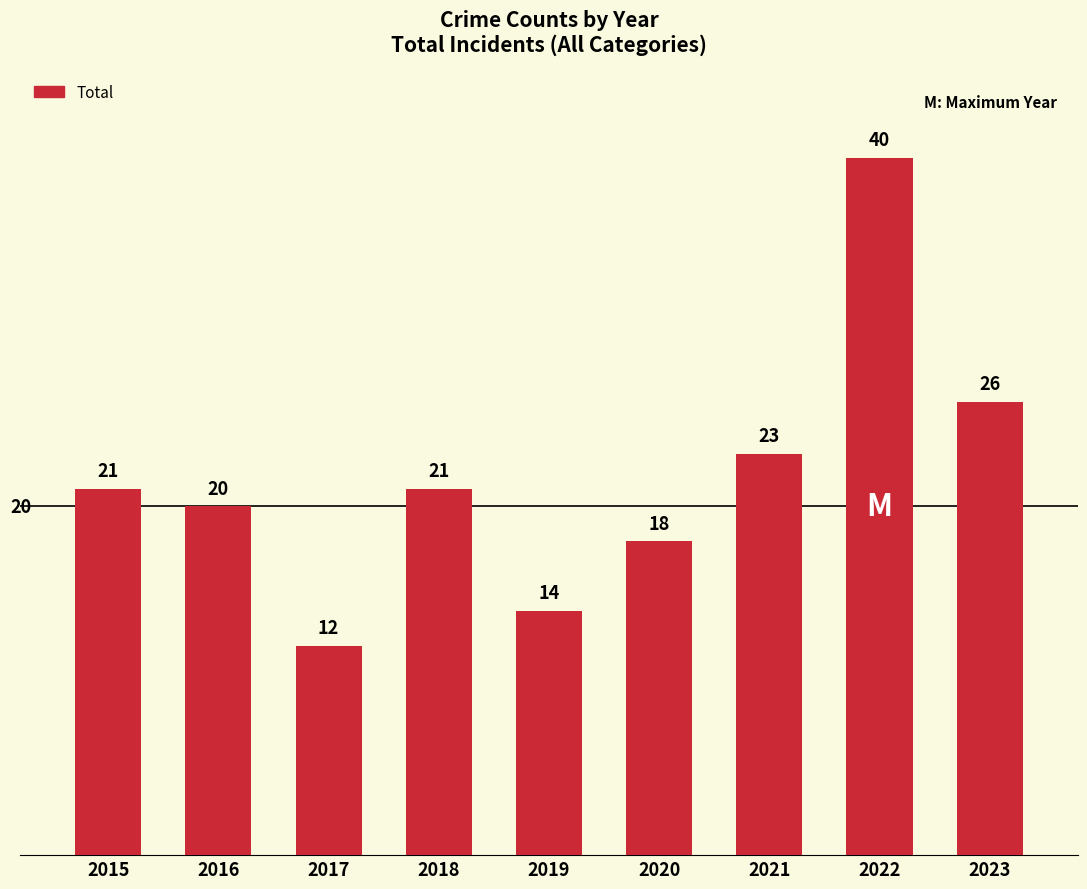

What is the approximate value at 2022?

40